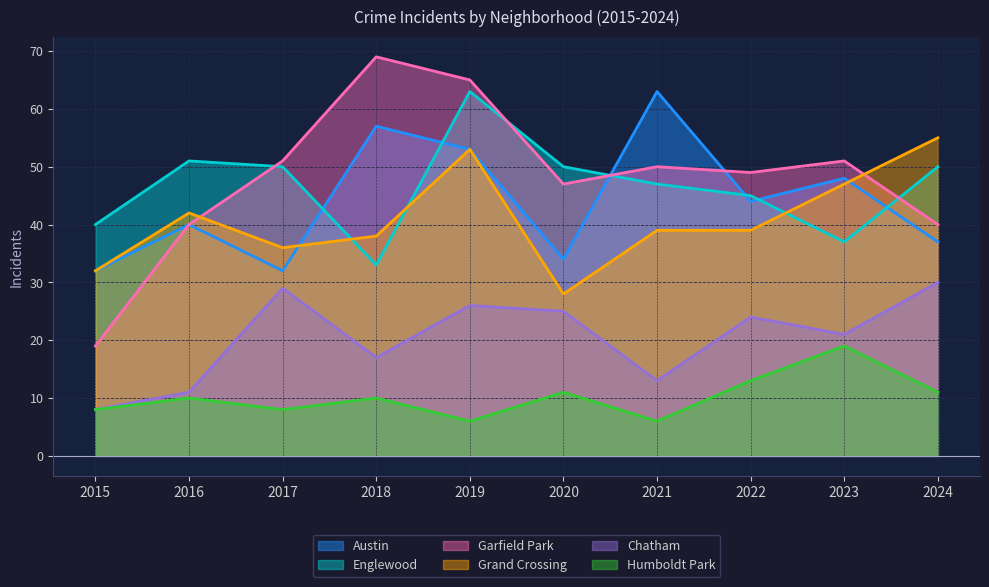

Reading right to left, transcribe all the data shown in this chart.

Austin: 37	48	44	63	34	53	57	32	40	32
Englewood: 50	37	45	47	50	63	33	50	51	40
Garfield Park: 40	51	49	50	47	65	69	51	40	19
Grand Crossing: 55	47	39	39	28	53	38	36	42	32
Chatham: 30	21	24	13	25	26	17	29	11	8
Humboldt Park: 11	19	13	6	11	6	10	8	10	8